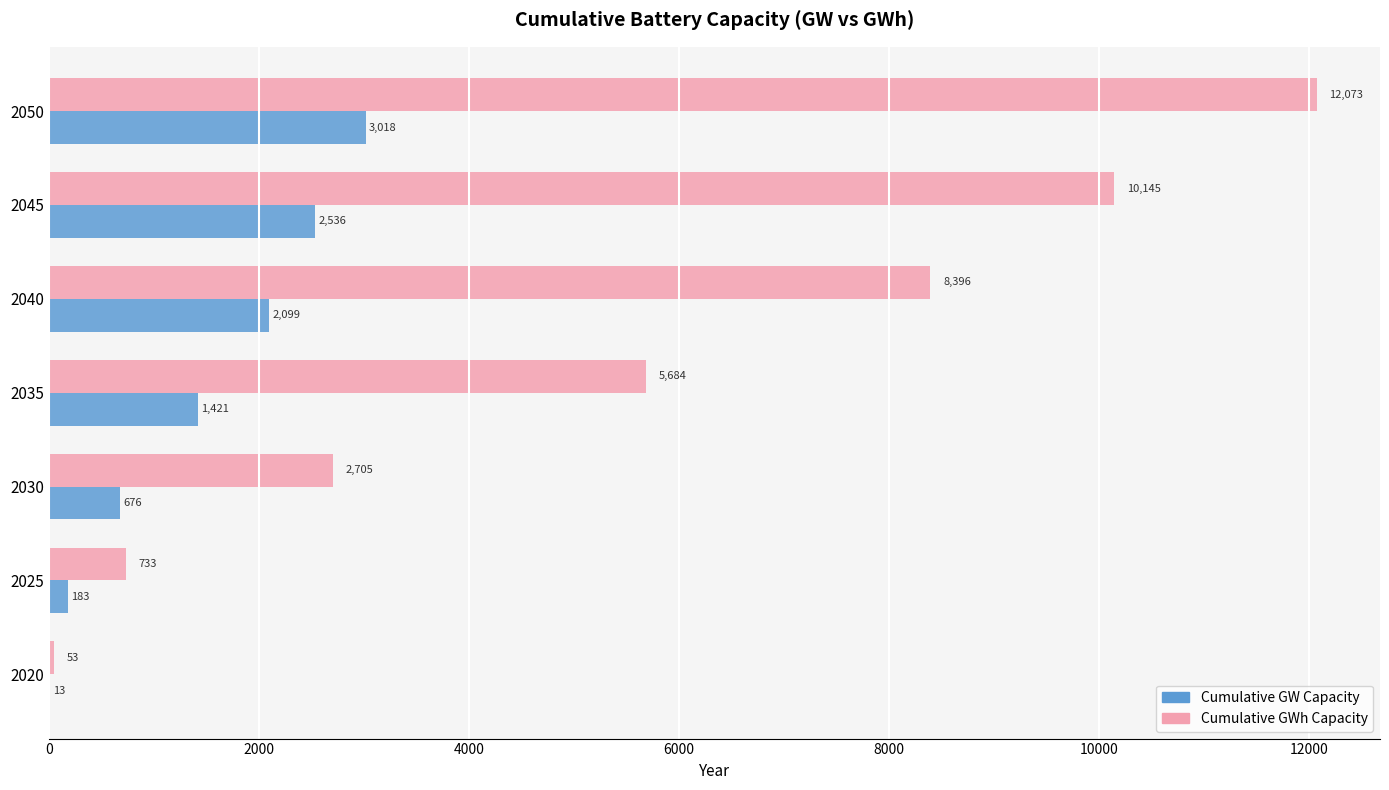

Which series has the largest total across all categories?

Cumulative GWh Capacity